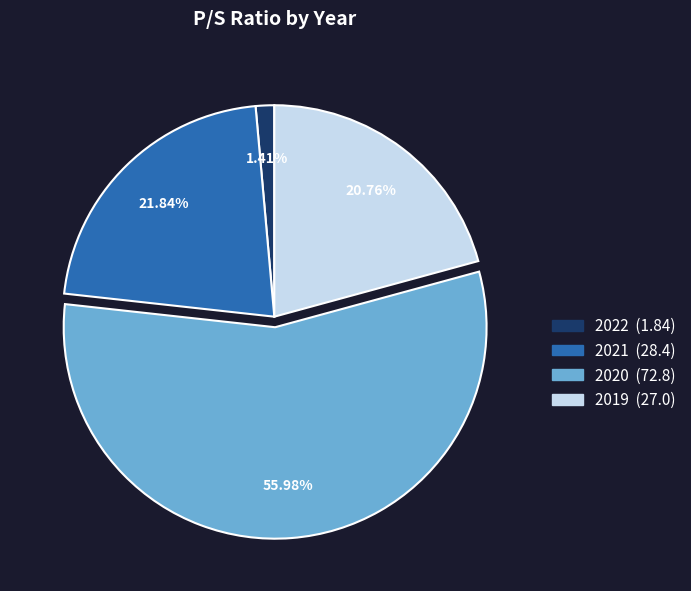

What is the largest slice in the pie chart?

2020